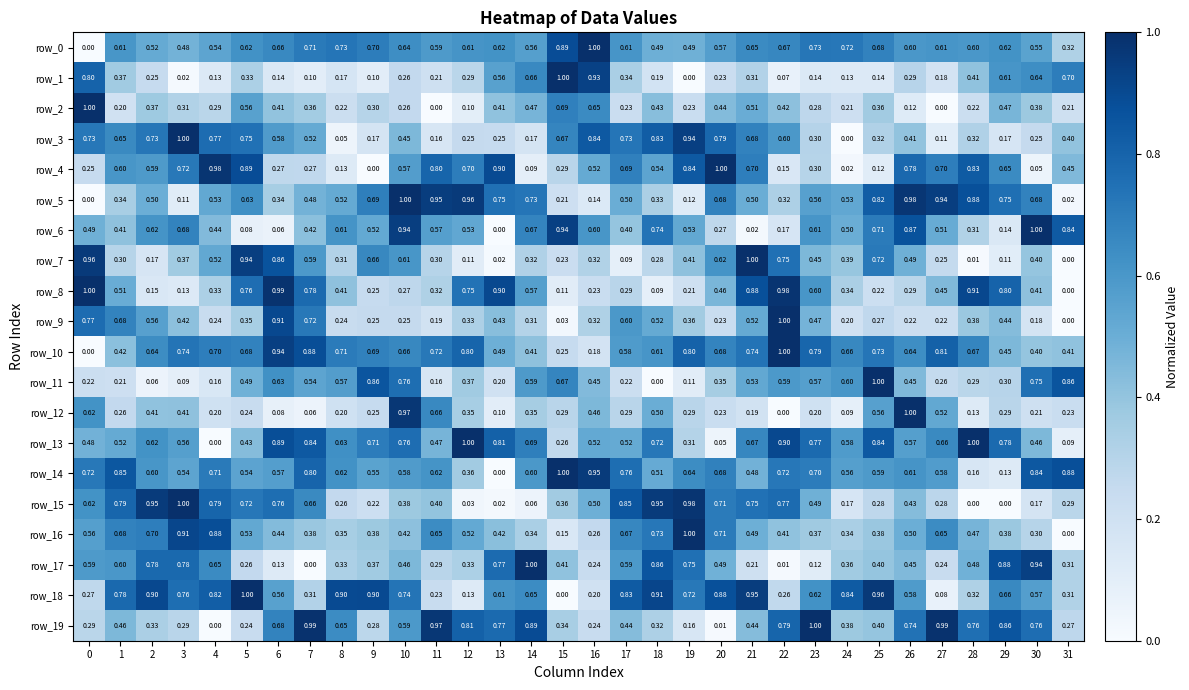

What is the difference between the maximum and minimum values in the row_3 series?

1.0